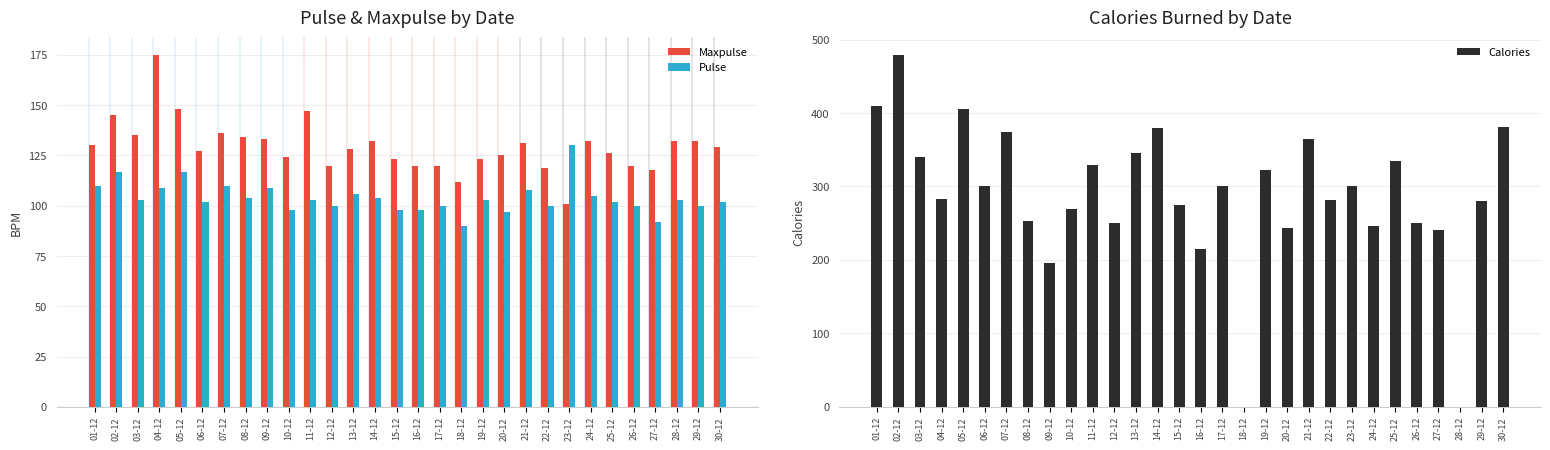

Reading right to left, what are all the values shown in this chart?

Maxpulse: 30-12=129.0	29-12=132.0	28-12=132.0	27-12=118.0	26-12=120.0	25-12=126.0	24-12=132.0	23-12=101.0	22-12=119.0	21-12=131.0	20-12=125.0	19-12=123.0	18-12=112.0	17-12=120.0	16-12=120.0	15-12=123.0	14-12=132.0	13-12=128.0	12-12=120.0	11-12=147.0	10-12=124.0	09-12=133.0	08-12=134.0	07-12=136.0	06-12=127.0	05-12=148.0	04-12=175.0	03-12=135.0	02-12=145.0	01-12=130.0
Pulse: 30-12=102.0	29-12=100.0	28-12=103.0	27-12=92.0	26-12=100.0	25-12=102.0	24-12=105.0	23-12=130.0	22-12=100.0	21-12=108.0	20-12=97.0	19-12=103.0	18-12=90.0	17-12=100.0	16-12=98.0	15-12=98.0	14-12=104.0	13-12=106.0	12-12=100.0	11-12=103.0	10-12=98.0	09-12=109.0	08-12=104.0	07-12=110.0	06-12=102.0	05-12=117.0	04-12=109.0	03-12=103.0	02-12=117.0	01-12=110.0
Calories: 30-12=380.3	29-12=280.0	28-12=0.0	27-12=241.0	26-12=250.0	25-12=334.5	24-12=246.0	23-12=300.0	22-12=282.0	21-12=364.2	20-12=243.0	19-12=323.0	18-12=0.0	17-12=300.0	16-12=215.2	15-12=275.0	14-12=379.3	13-12=345.3	12-12=250.7	11-12=329.3	10-12=269.0	09-12=195.1	08-12=253.3	07-12=374.0	06-12=300.0	05-12=406.0	04-12=282.4	03-12=340.0	02-12=479.0	01-12=409.1